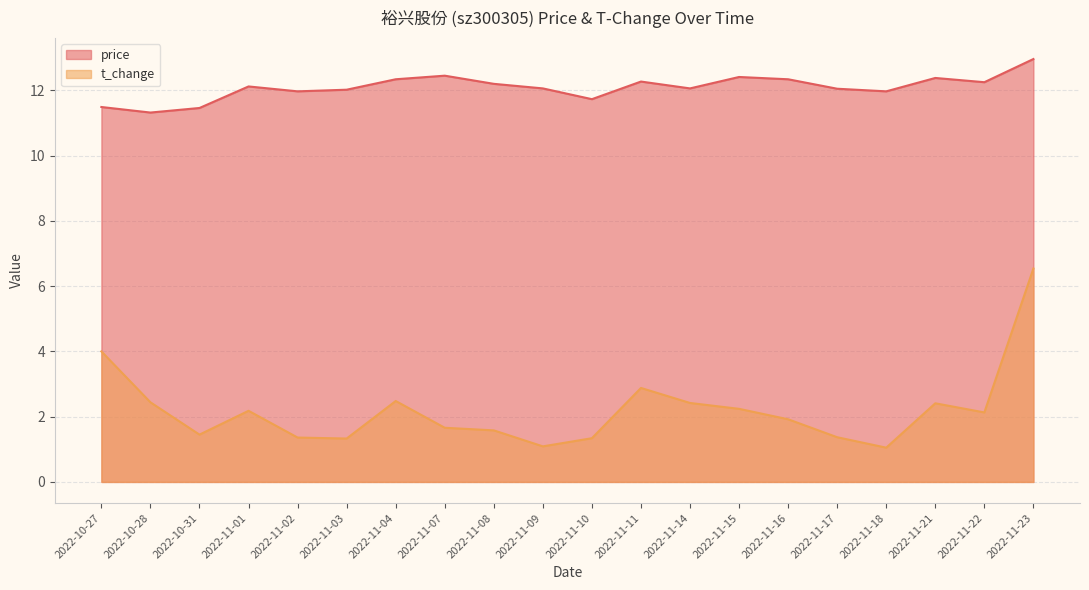

Reading right to left, list all the values displayed in this chart.

price: 13.0	12.2	12.4	12.0	12.1	12.3	12.4	12.1	12.3	11.7	12.1	12.2	12.4	12.3	12.0	12.0	12.1	11.5	11.3	11.5
t_change: 6.5	2.1	2.4	1.1	1.4	1.9	2.2	2.4	2.9	1.3	1.1	1.6	1.7	2.5	1.3	1.4	2.2	1.4	2.4	4.0